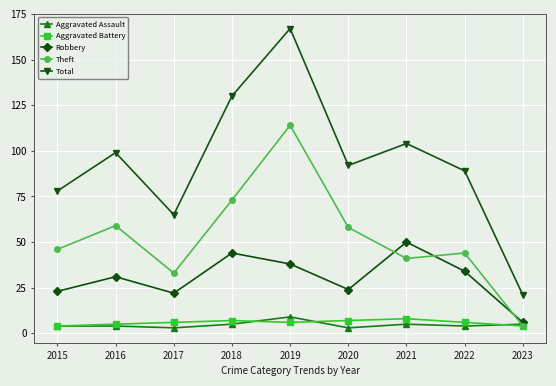

What is the sum of the Theft values at 2018 and 2017?

106